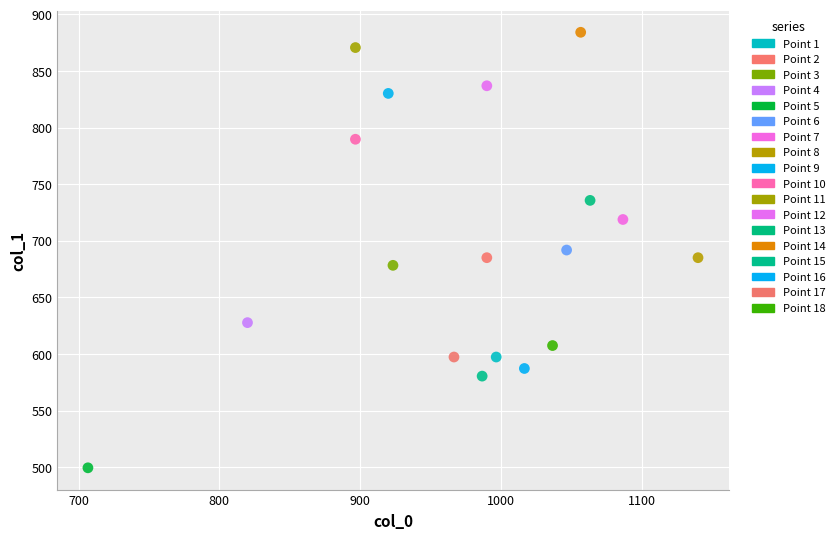

What are all the series names shown in the legend?

Point 1, Point 2, Point 3, Point 4, Point 5, Point 6, Point 7, Point 8, Point 9, Point 10, Point 11, Point 12, Point 13, Point 14, Point 15, Point 16, Point 17, Point 18